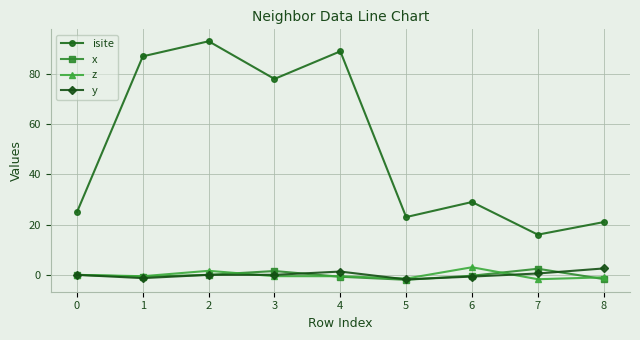

How many lines are shown in the chart?

4